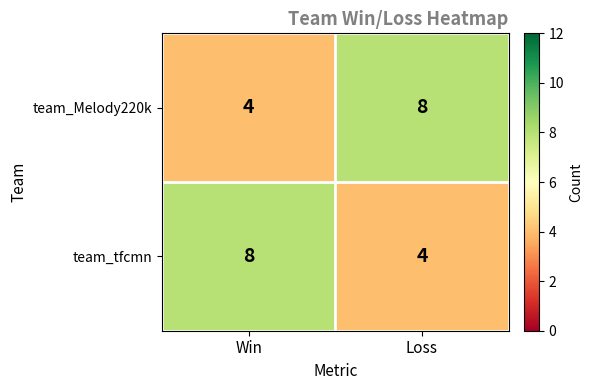

What is the difference between the highest and lowest values at Loss?

4